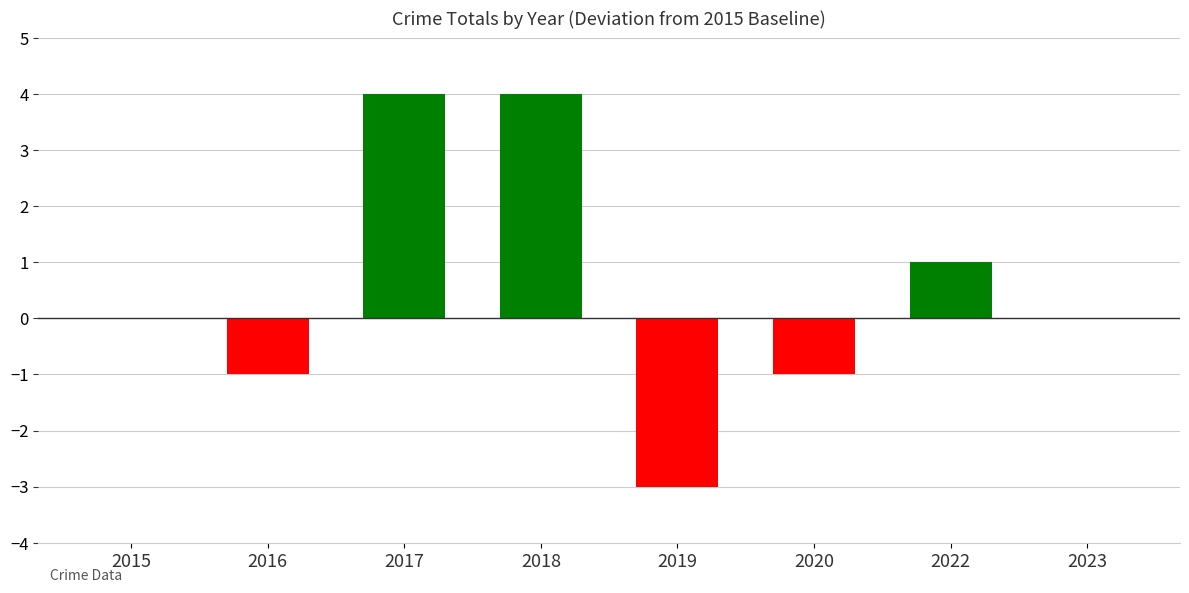

What is the change in value from 2019 to 2022?

+4